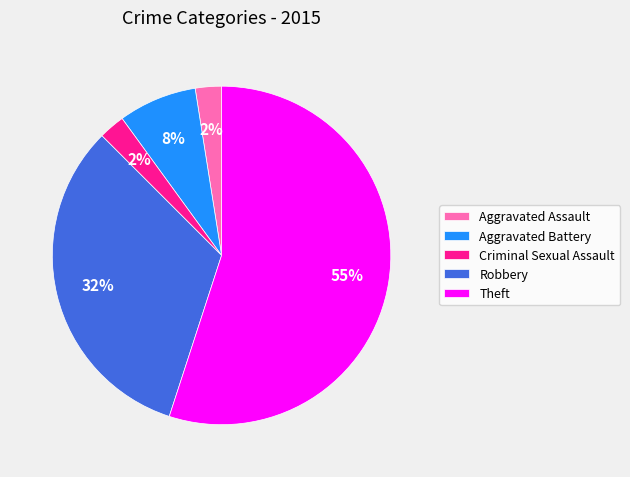

To the nearest percent, what is the combined percentage of Aggravated Battery and Criminal Sexual Assault?

10%